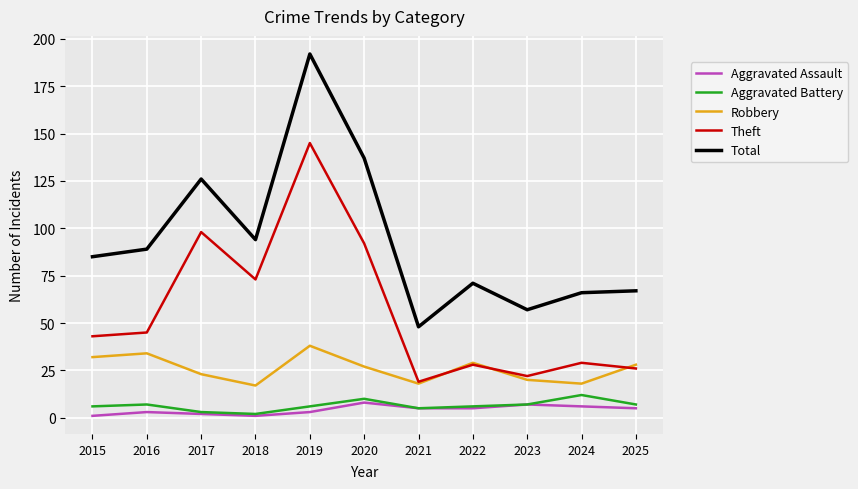

At which label does Total reach its minimum?

2021